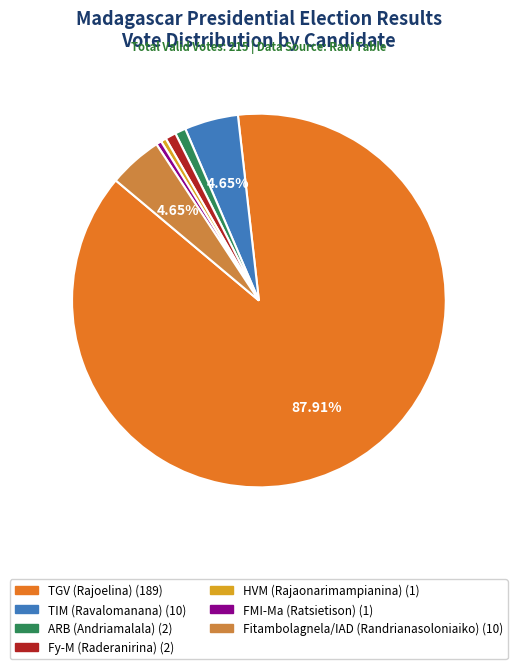

Is it true that Fy-M (Raderanirina) is 1% of the pie?

True